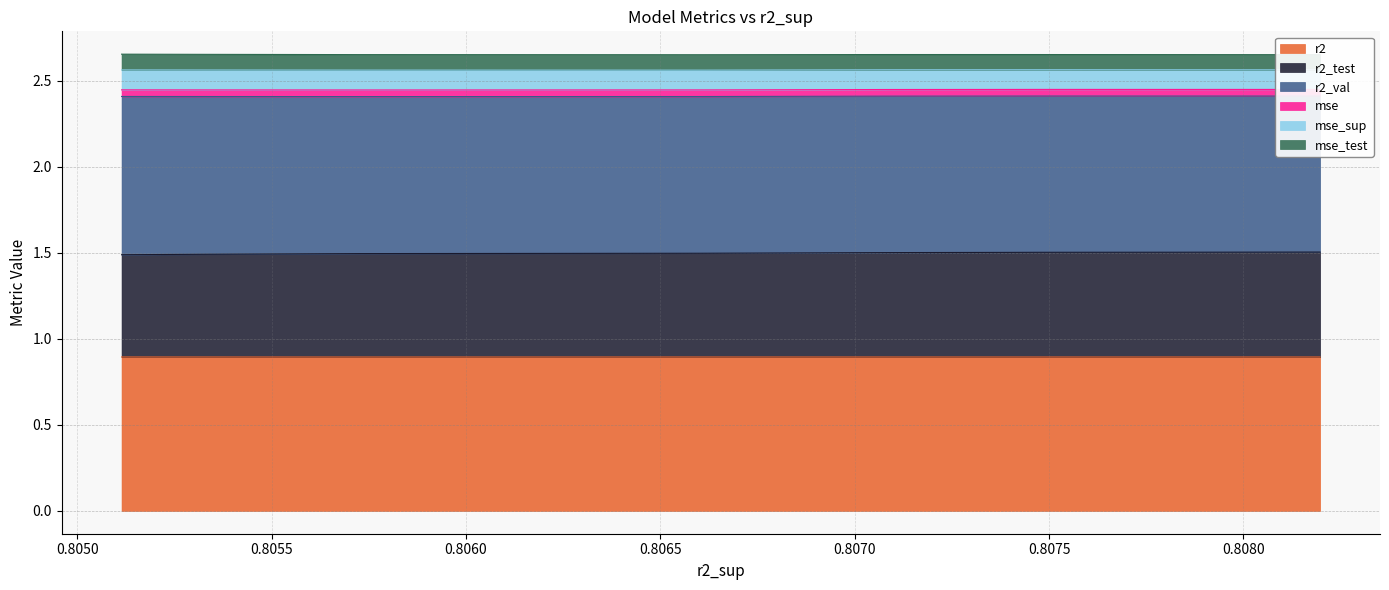

Which series has the largest total across all categories?

r2_val